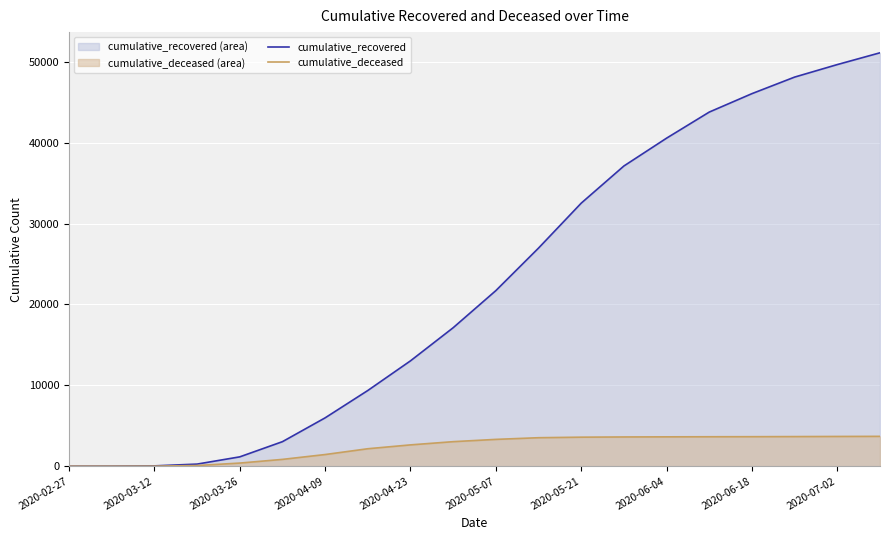

What is the greatest value displayed?

51131